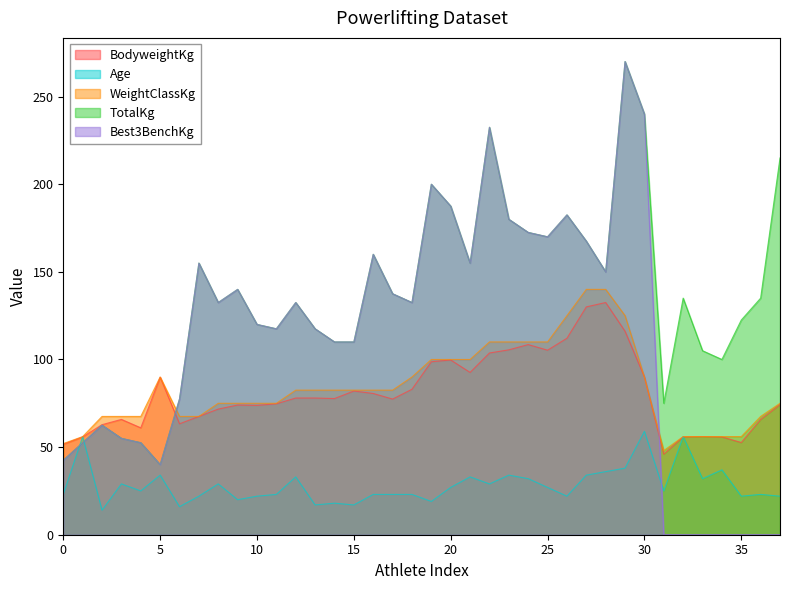

Which series has the largest total across all categories?

TotalKg